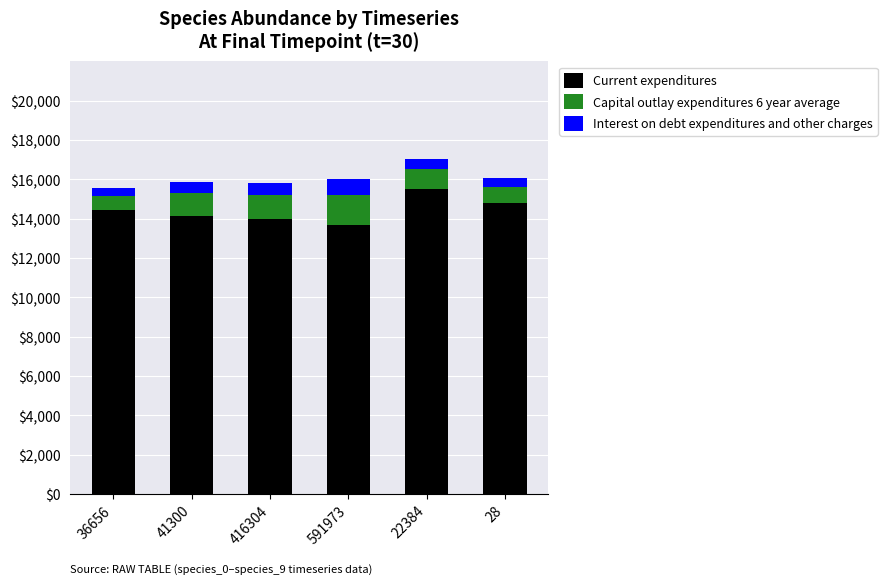

What are all the series names shown in the legend?

Current expenditures, Capital outlay expenditures 6 year average, Interest on debt expenditures and other charges